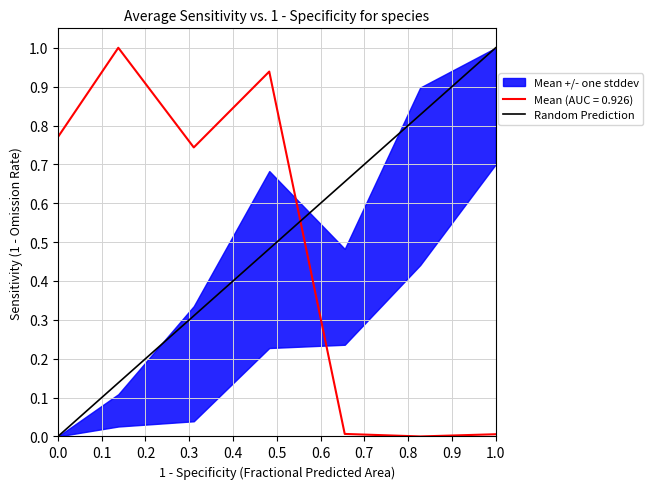

What is the maximum value for Mean (AUC = 0.926)?

1.0